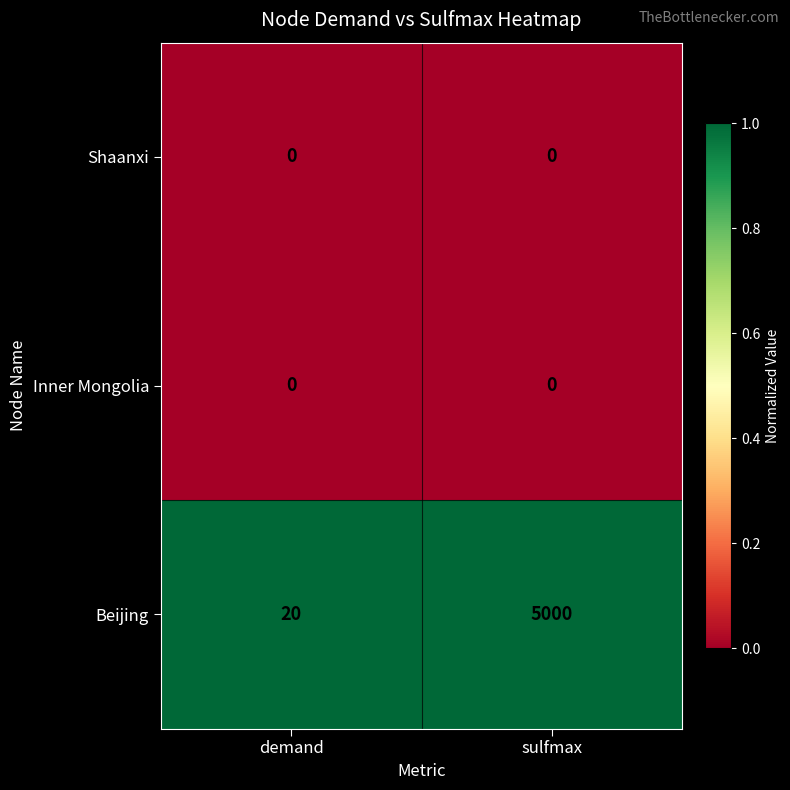

At which category is the sum across all series the highest?

sulfmax